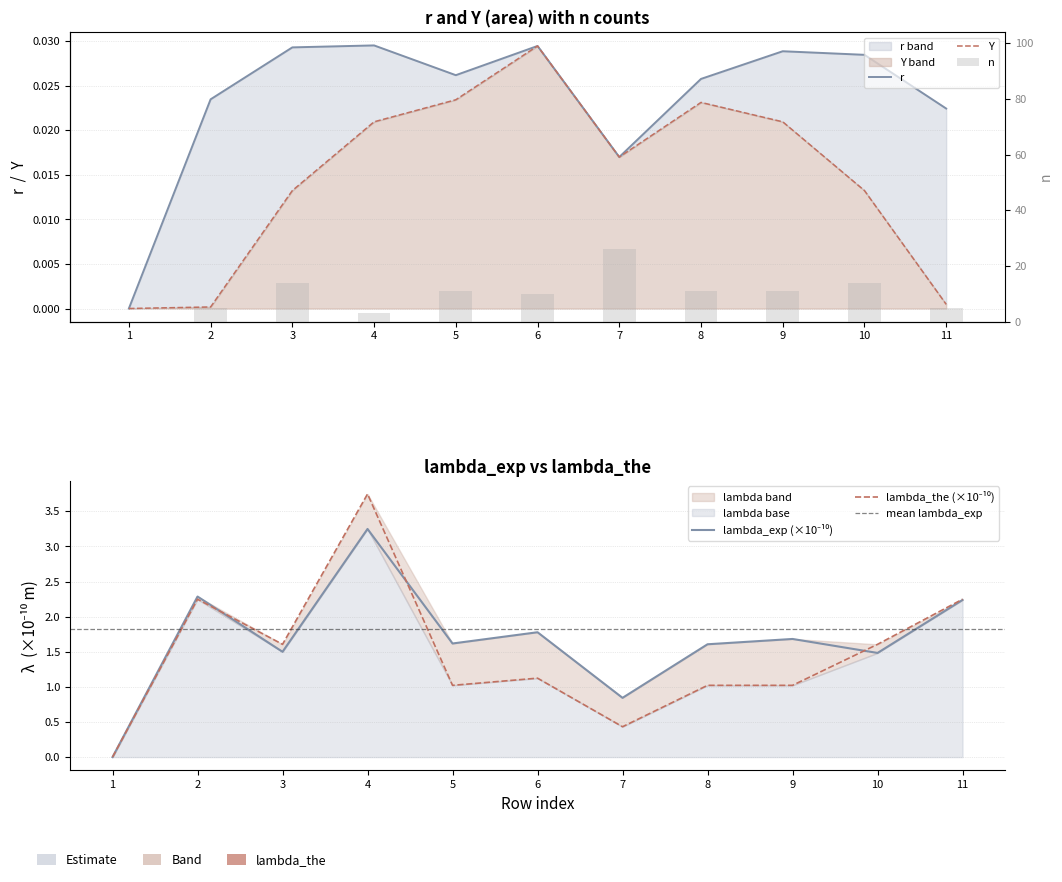

How many distinct data groups are displayed?

5